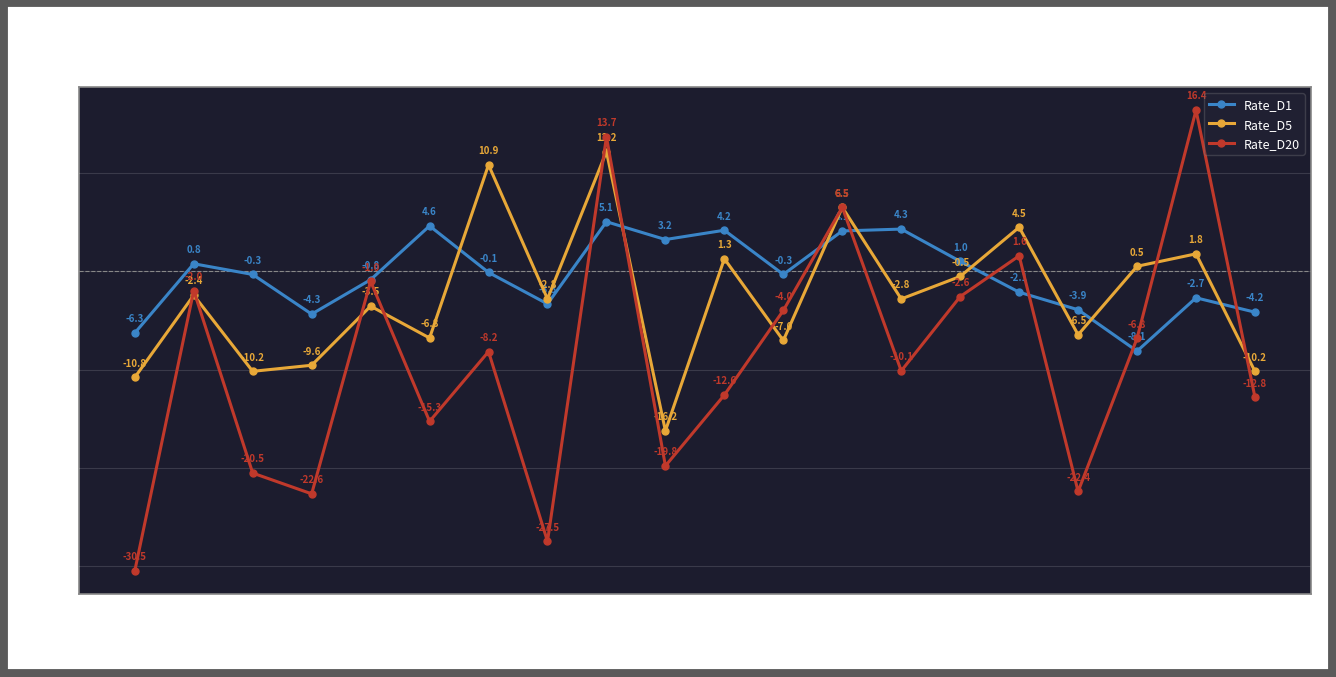

How many series are shown in this chart?

3